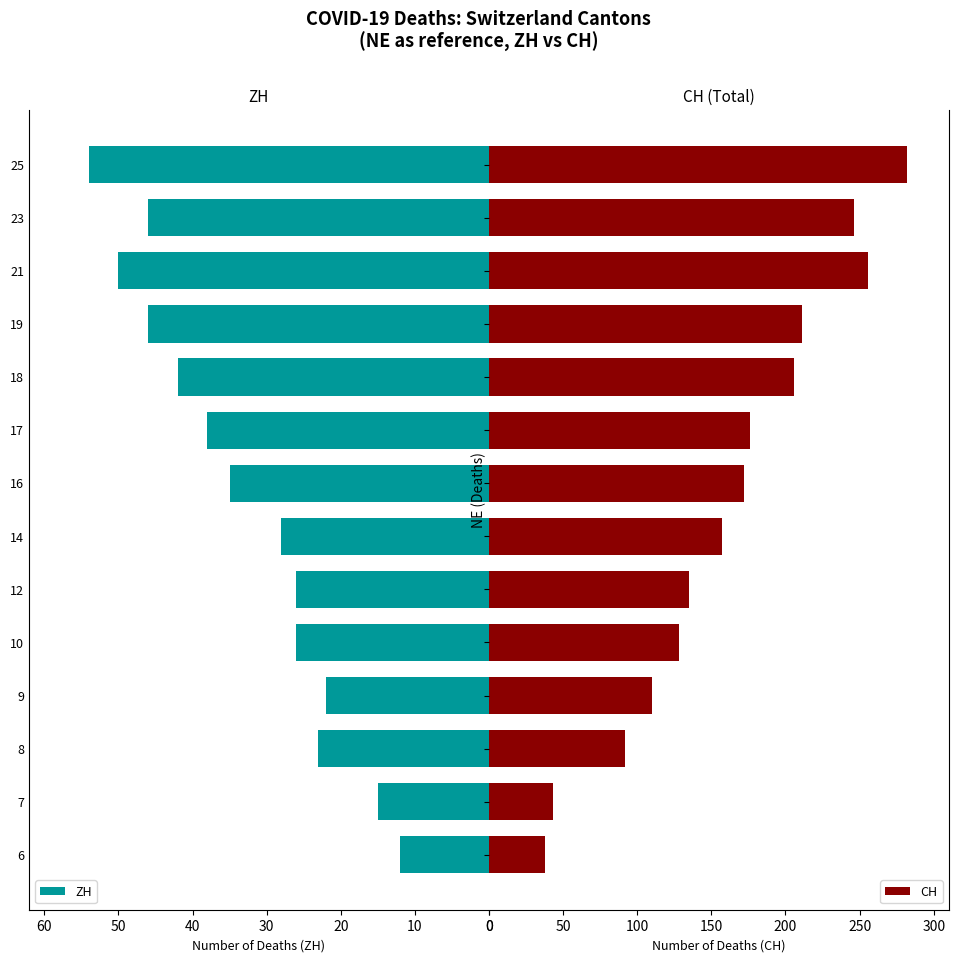

How many distinct data groups are displayed?

2